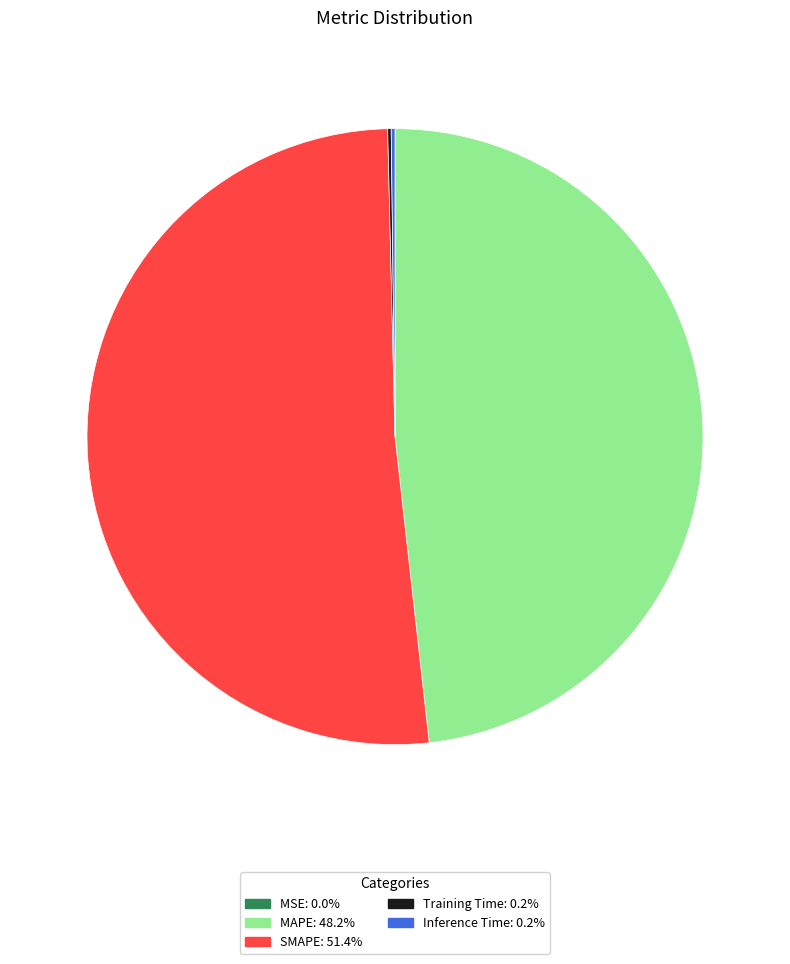

What is the majority slice?

SMAPE